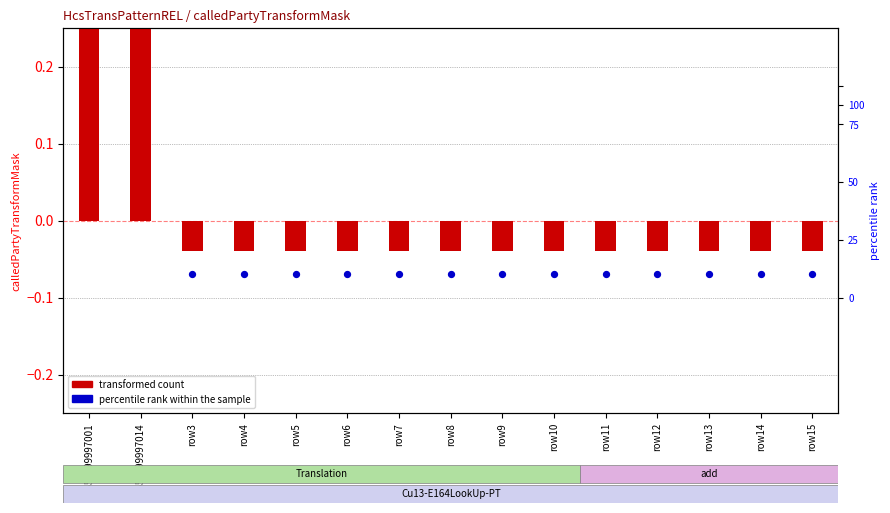

Which series contains the highest Y value?

percentile rank within the sample